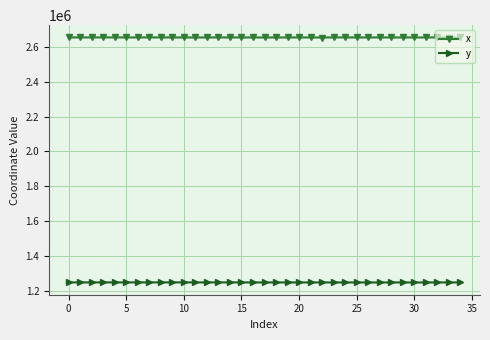

How many series are shown in this chart?

2